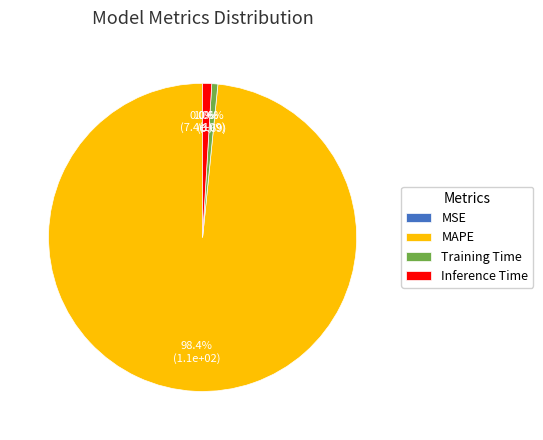

True or false: MSE accounts for 12% of the total.

False